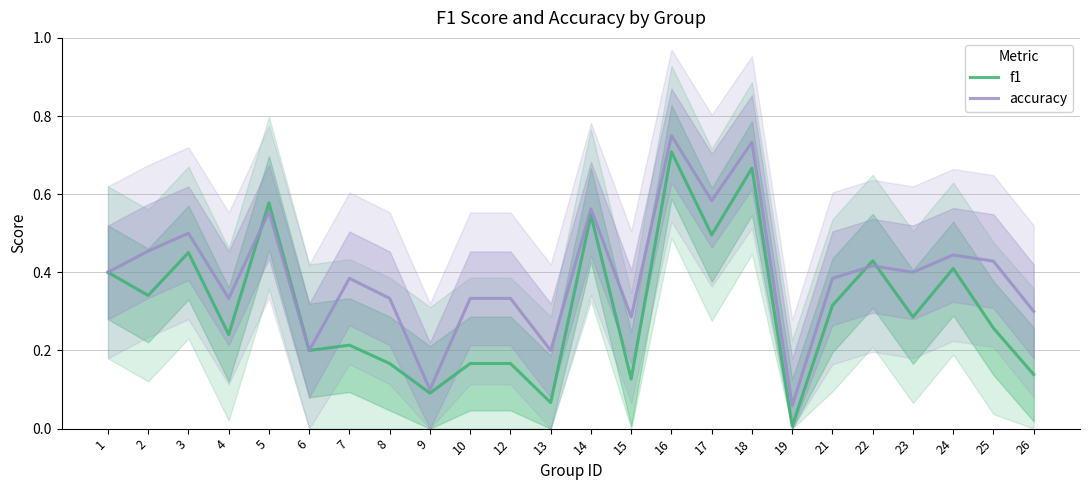

Reading left to right, list all the values displayed in this chart.

f1: 0.4	0.3	0.5	0.2	0.6	0.2	0.2	0.2	0.1	0.2	0.2	0.1	0.5	0.1	0.7	0.5	0.7	0.0	0.3	0.4	0.3	0.4	0.3	0.1
accuracy: 0.4	0.5	0.5	0.3	0.6	0.2	0.4	0.3	0.1	0.3	0.3	0.2	0.6	0.3	0.8	0.6	0.7	0.1	0.4	0.4	0.4	0.4	0.4	0.3